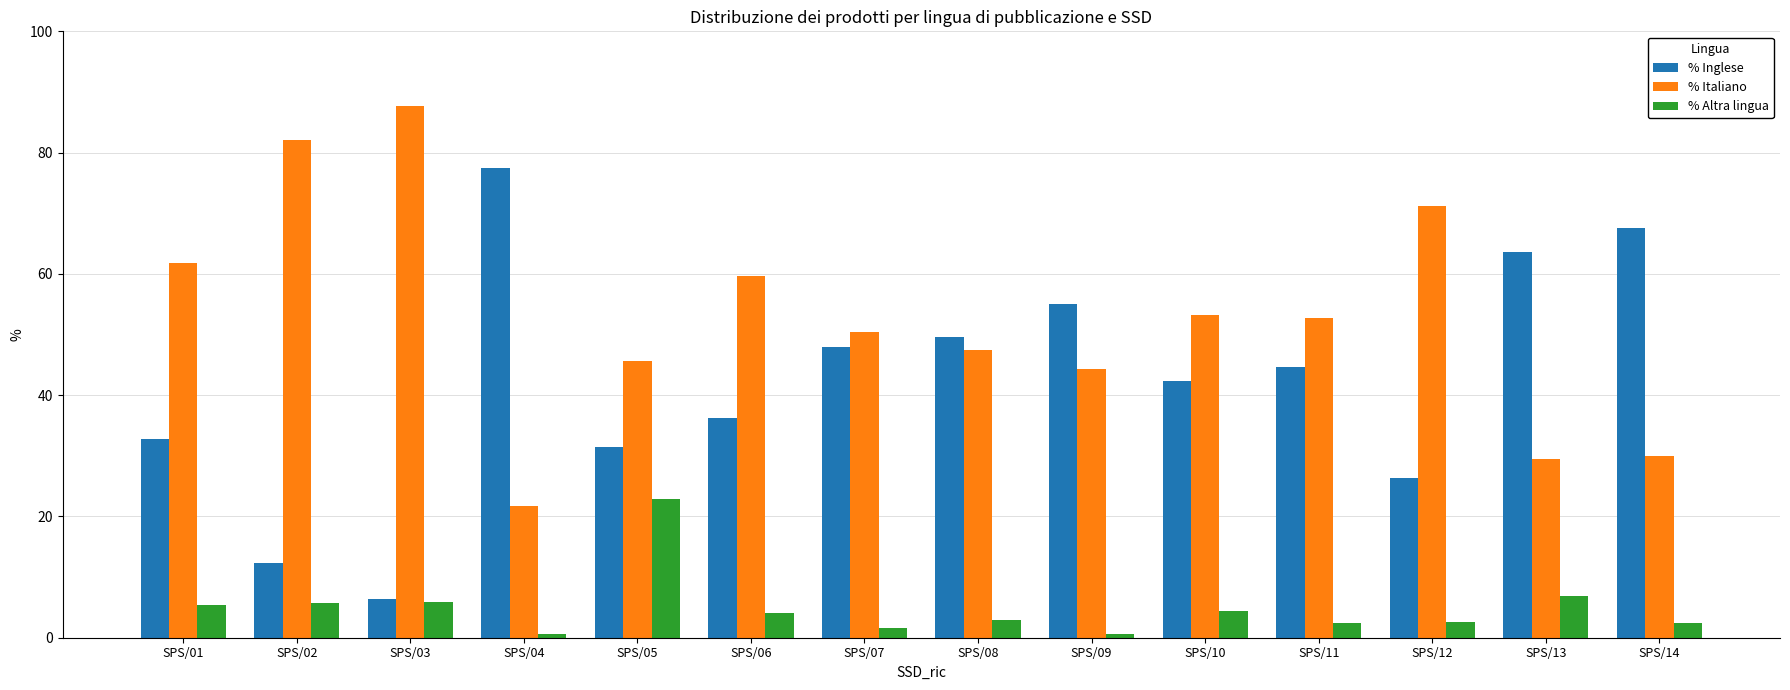

Rank the categories by % Inglese value from highest to lowest.

SPS/04, SPS/14, SPS/13, SPS/09, SPS/08, SPS/07, SPS/11, SPS/10, SPS/06, SPS/01, SPS/05, SPS/12, SPS/02, SPS/03